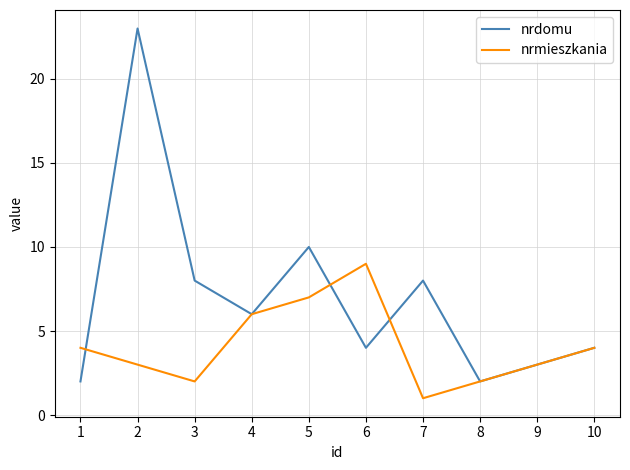

Between 5 and 9, which series saw the biggest shift?

nrdomu